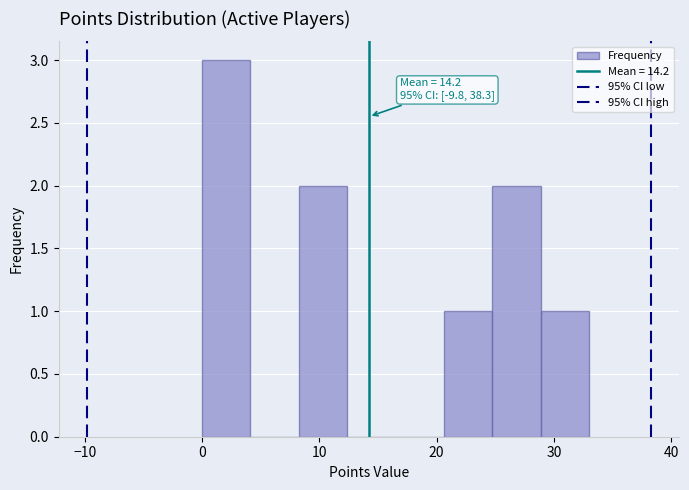

Which range on the x-axis has the tallest bar?

0 to 4